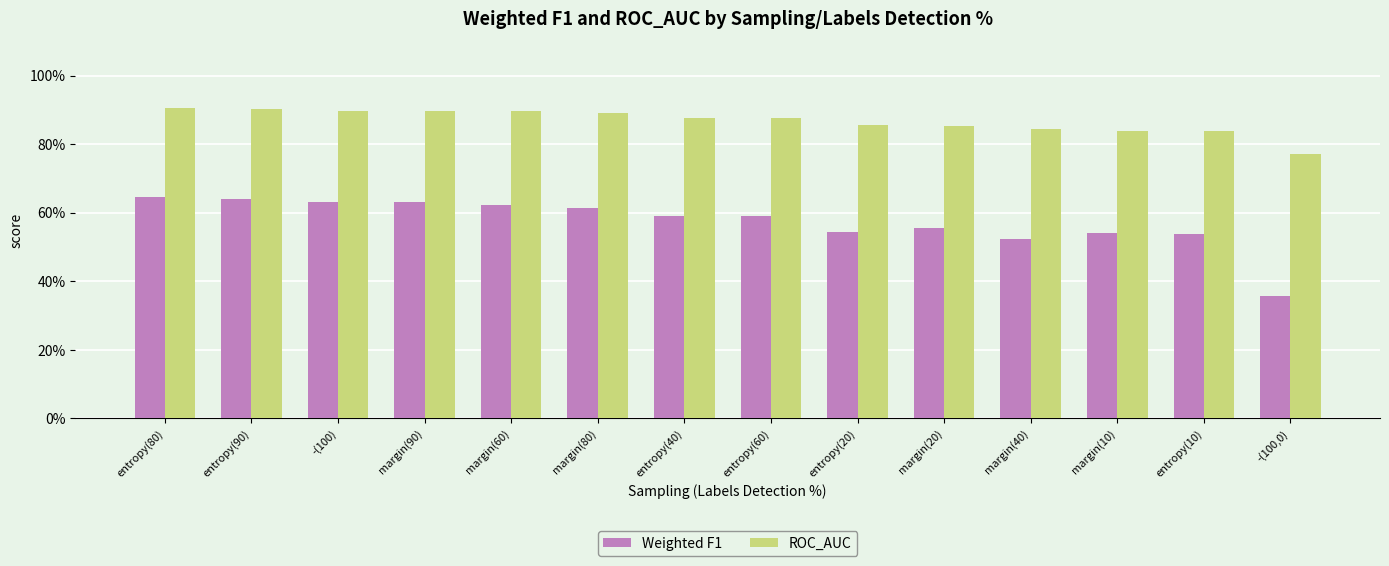

Which series has the largest total across all categories?

ROC_AUC